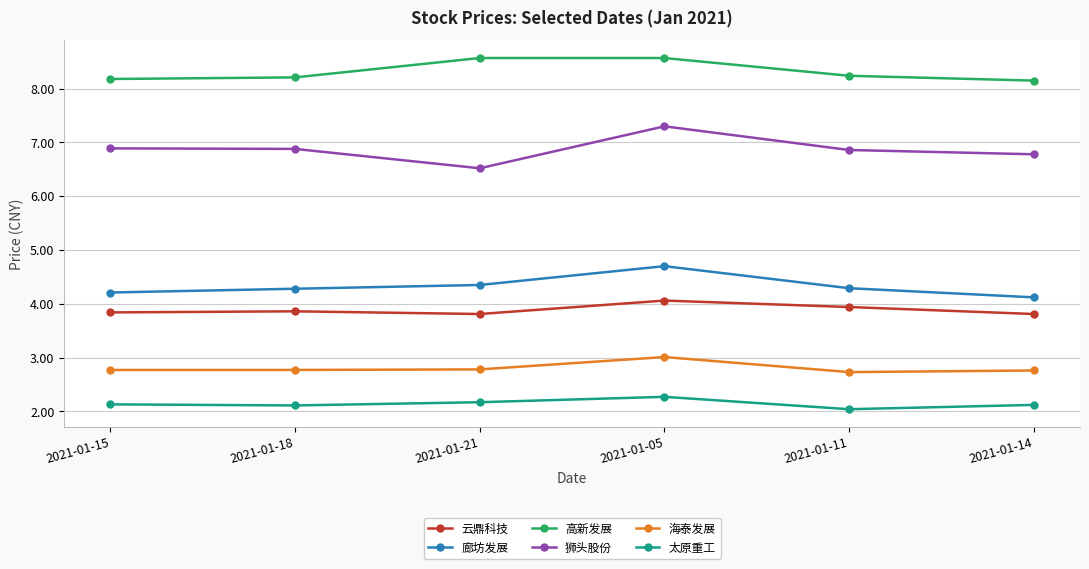

At how many categories does at least one series exceed 7?

6